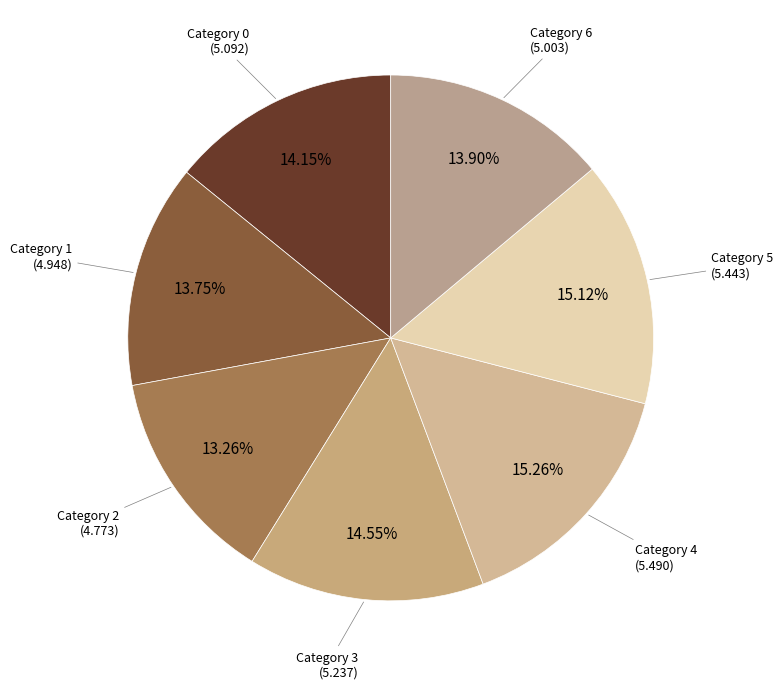

Rank the categories by value from lowest to highest.

2, 1, 6, 0, 3, 5, 4